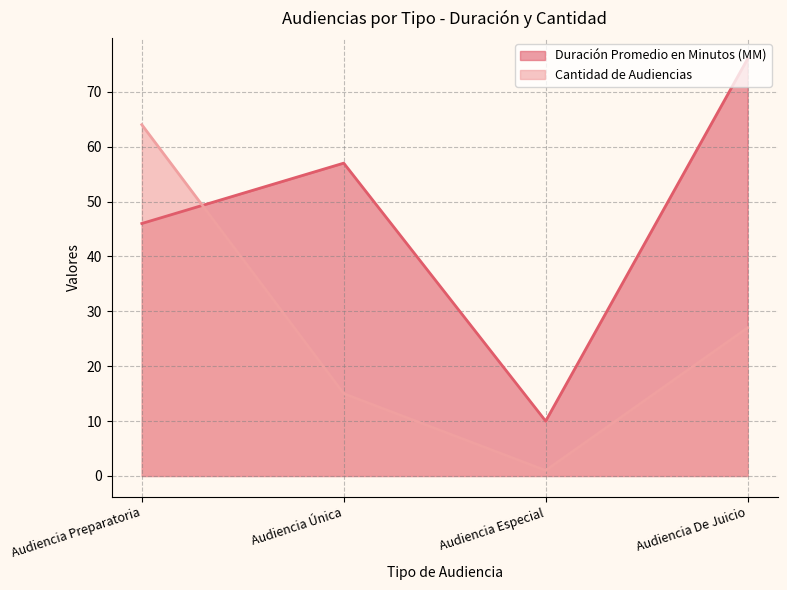

At which category does Duración Promedio en Minutos (MM) reach its first local valley?

Audiencia Especial